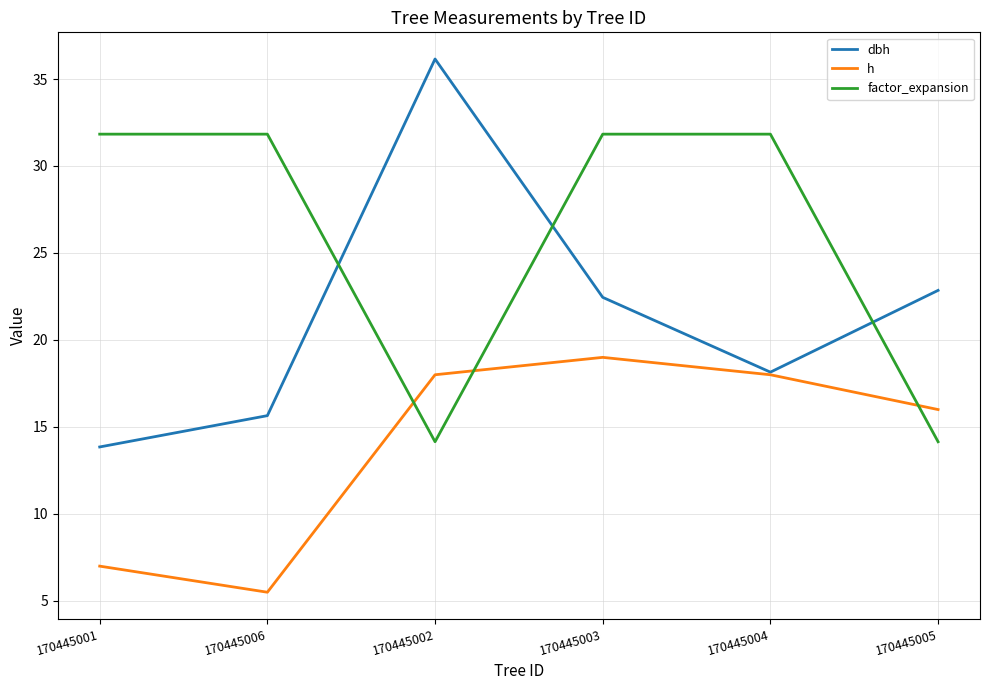

True or false: h and factor_expansion intersect in this chart.

True